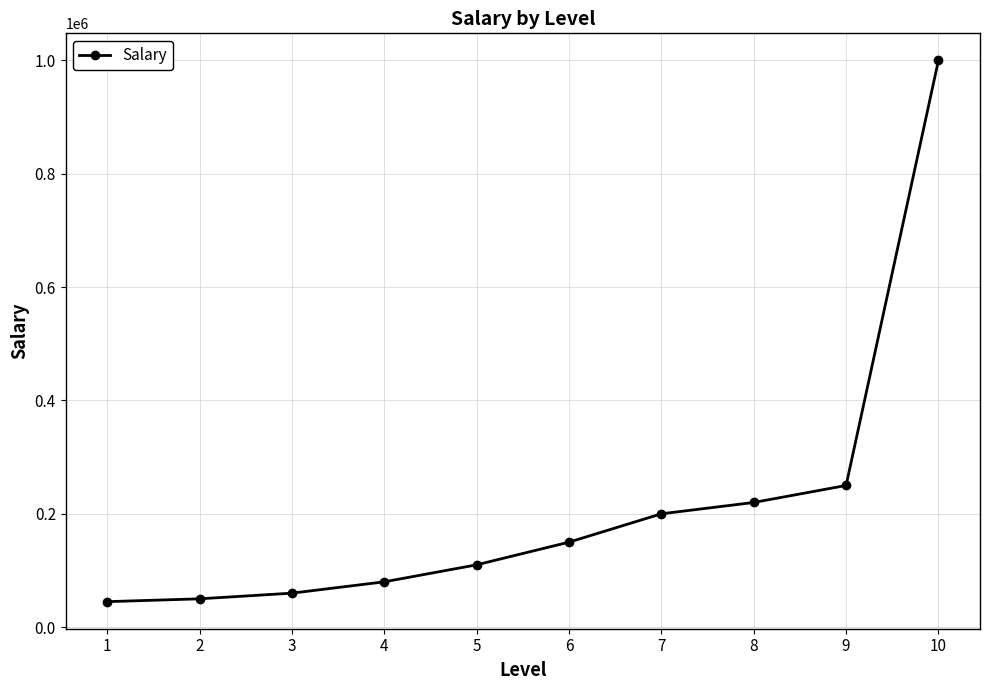

Reading left to right, transcribe all the data shown in this chart.

1=45000	2=50000	3=60000	4=80000	5=110000	6=150000	7=200000	8=220000	9=250000	10=1000000